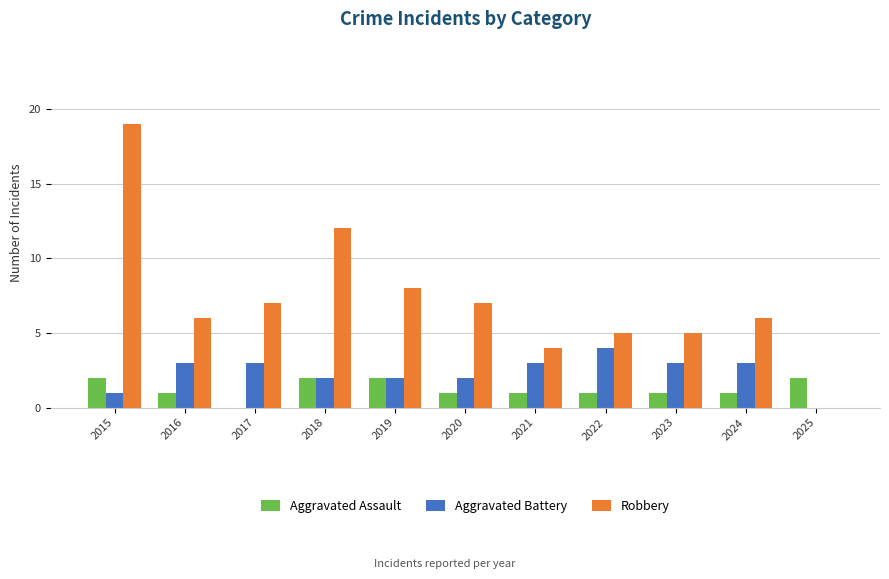

What is the sum of the Aggravated Battery values at 2021 and 2018?

5